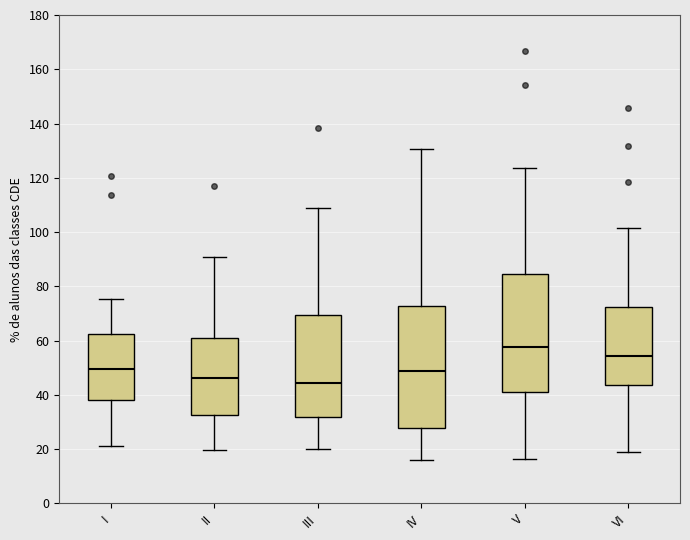

Reading left to right, transcribe this box plot: for each box, give where its median line is, the range the box spans, and where its two whiskers end, as read against the y-axis. The values are not printed on the chart, so give them approximately, as read against the axis.

I: median 50, box 38 to 62, whiskers 22 to 76
II: median 46, box 32 to 62, whiskers 20 to 90
III: median 44, box 32 to 70, whiskers 20 to 108
IV: median 48, box 28 to 72, whiskers 16 to 130
V: median 58, box 42 to 84, whiskers 16 to 124
VI: median 54, box 44 to 72, whiskers 18 to 102